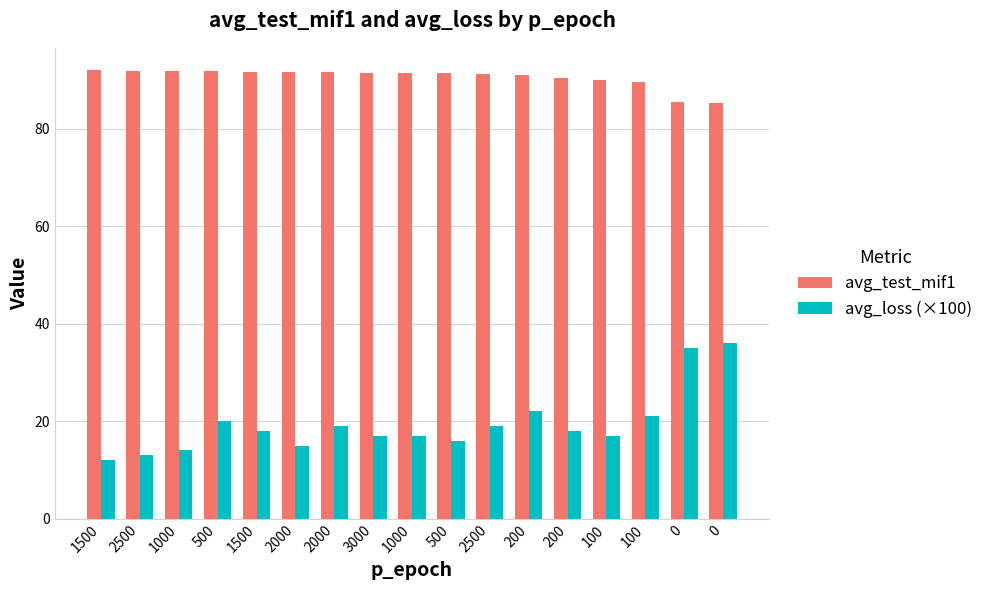

What is the sum of the avg_loss (×100) values at 500 and 2500?

35.0